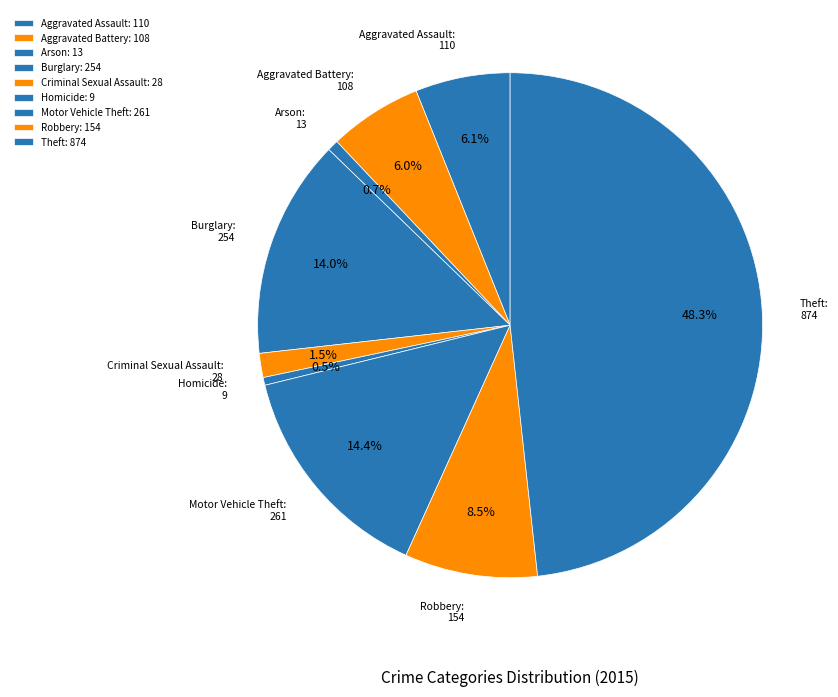

To the nearest percent, what is the combined percentage of Homicide and Criminal Sexual Assault?

2%